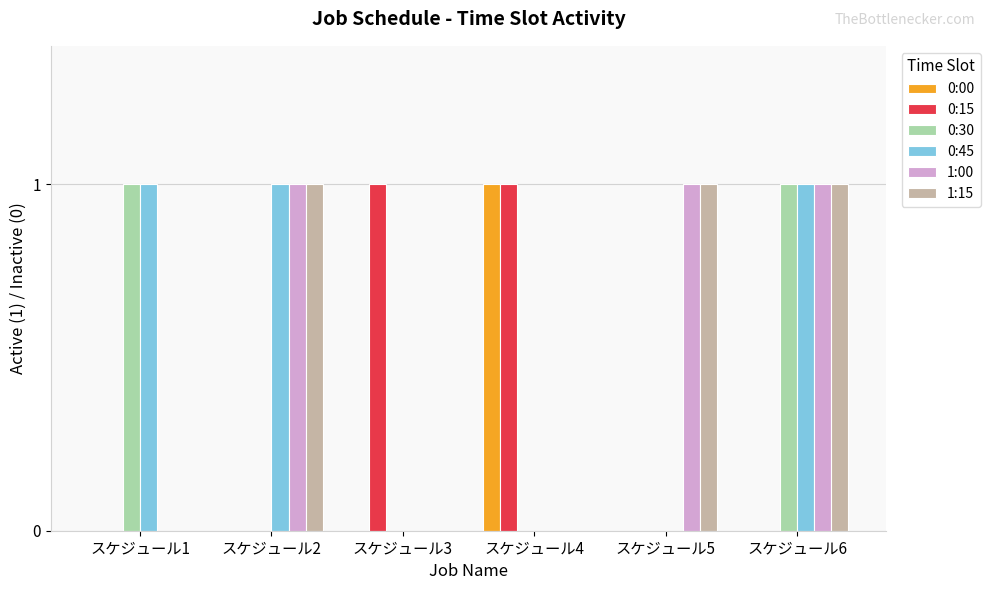

The value of 0:30 at スケジュール1 is 1. True or false?

True